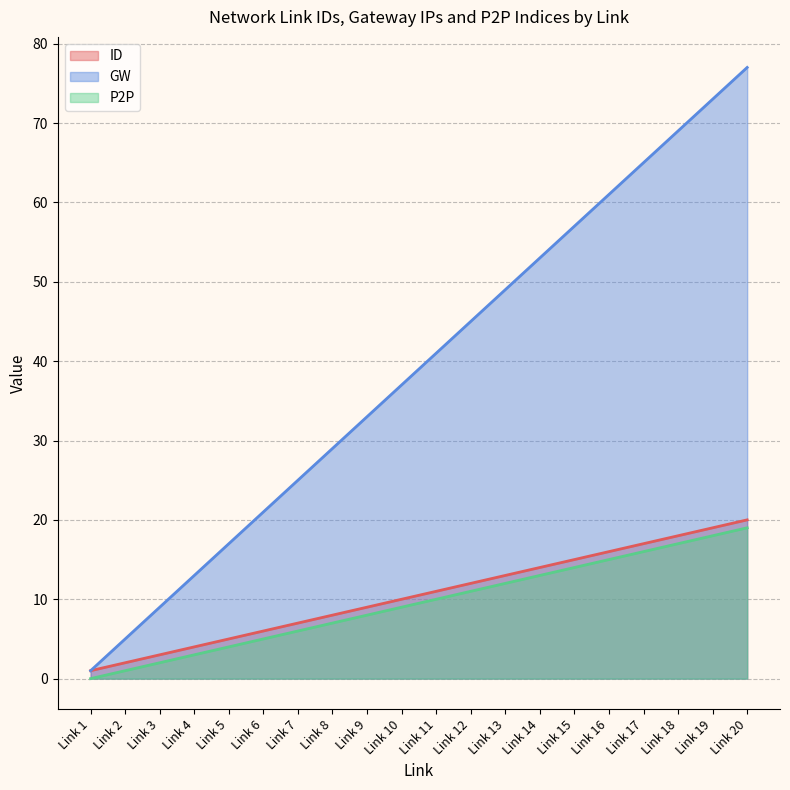

Which label corresponds to the smallest value in the chart?

Link 1